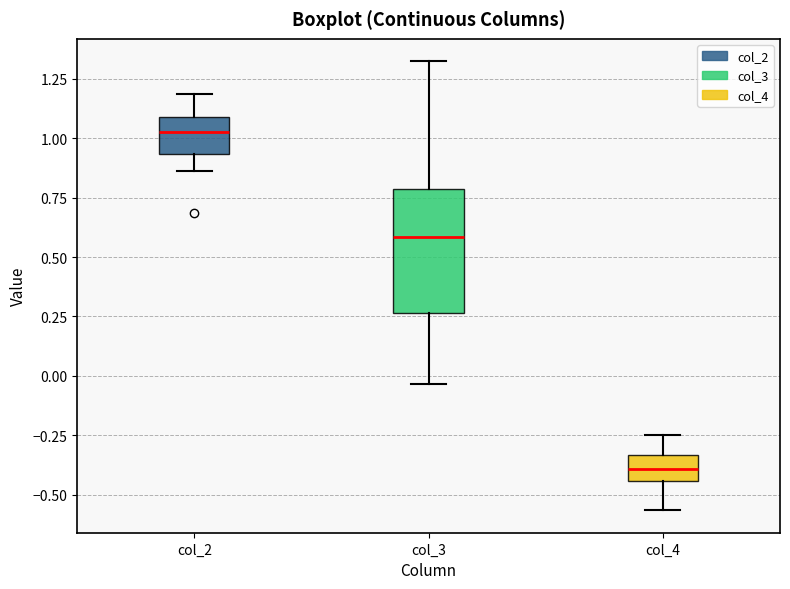

Reading left to right, read every box against the y-axis: the position of its median line, the range the box covers, and the ends of its whiskers. The values are not printed on the chart, so give them approximately, as read against the axis.

col_2: median 1.05, box 0.95 to 1.10, whiskers 0.85 to 1.20
col_3: median 0.60, box 0.25 to 0.80, whiskers -0.05 to 1.30
col_4: median -0.40, box -0.45 to -0.35, whiskers -0.55 to -0.25